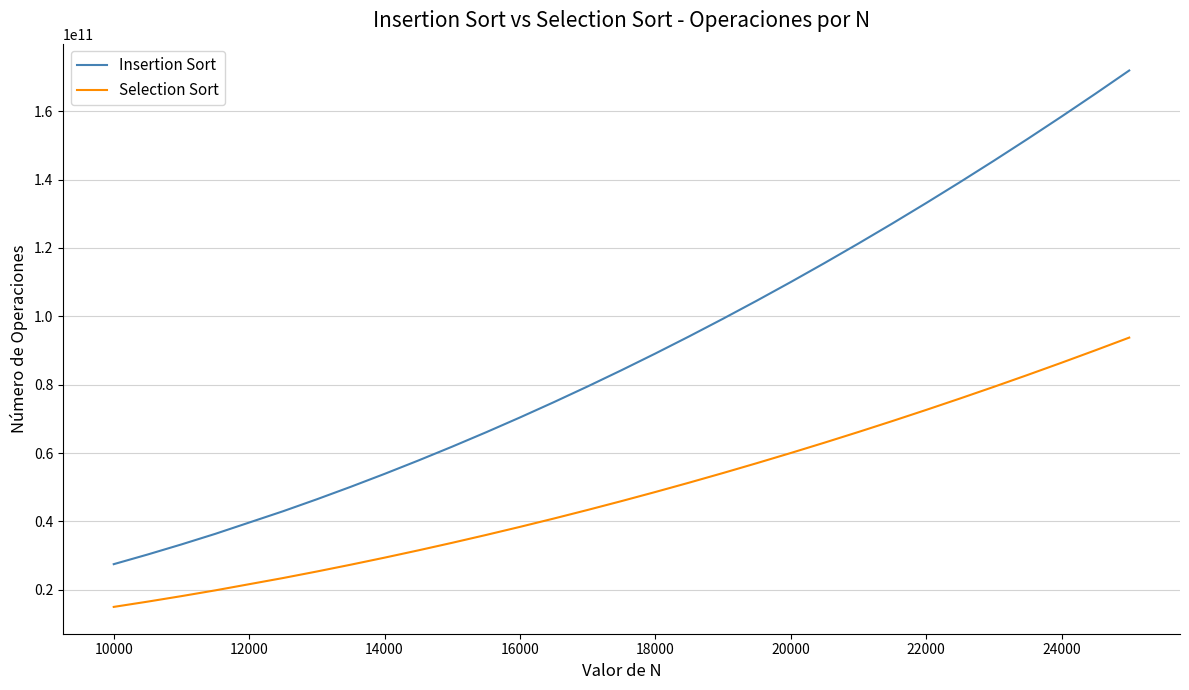

What is the maximum value for Insertion Sort?

171885999840